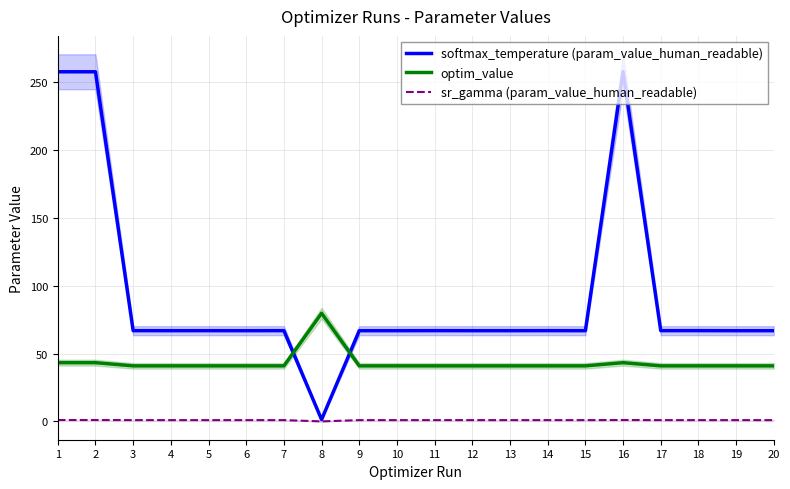

Rank the series at 14 from lowest to highest value.

sr_gamma (param_value_human_readable), optim_value, softmax_temperature (param_value_human_readable)